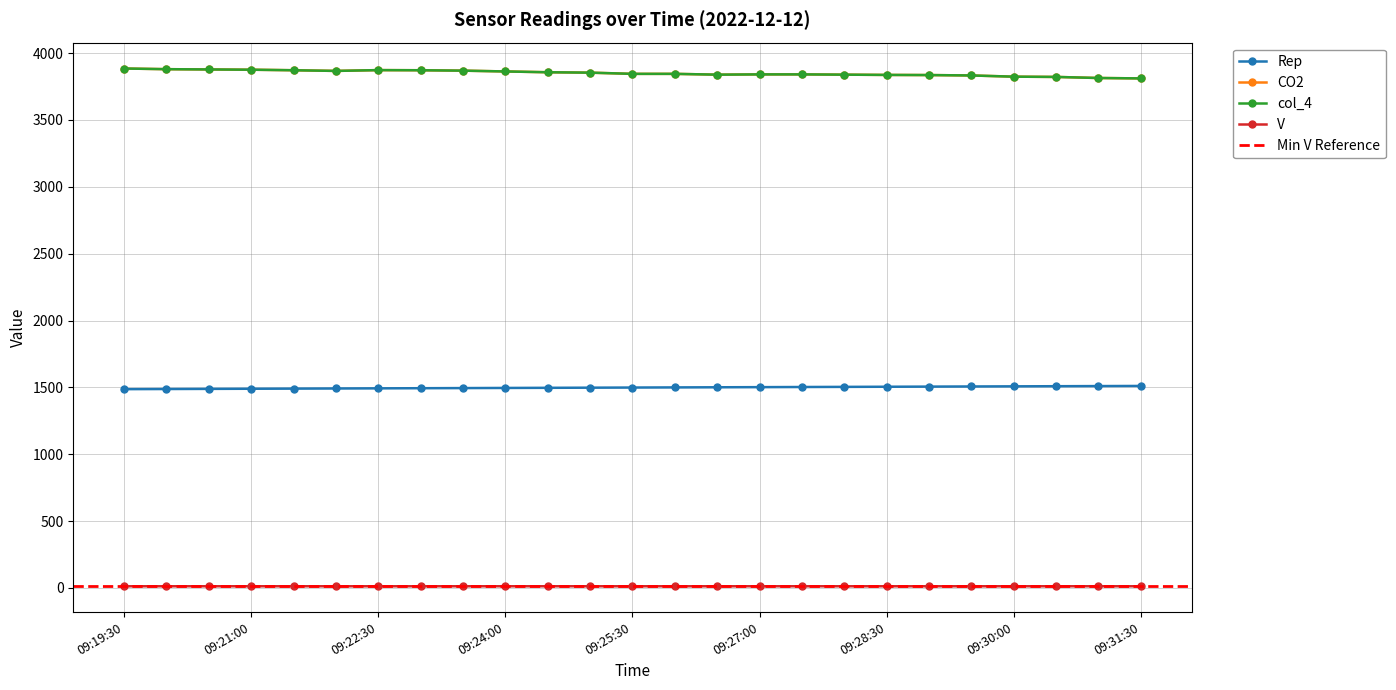

The Rep series shows 1511.0 at 09:31:30. True or false?

True